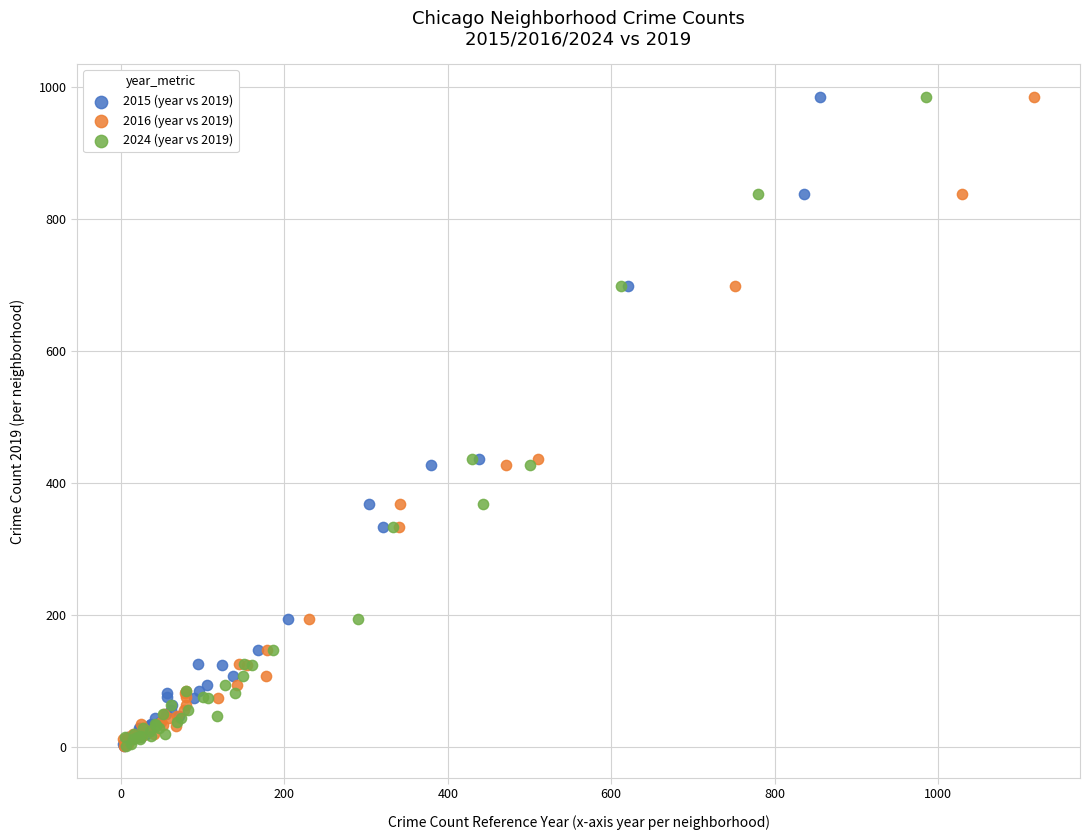

What are all the series names shown in the legend?

2015 (year vs 2019), 2016 (year vs 2019), 2024 (year vs 2019)